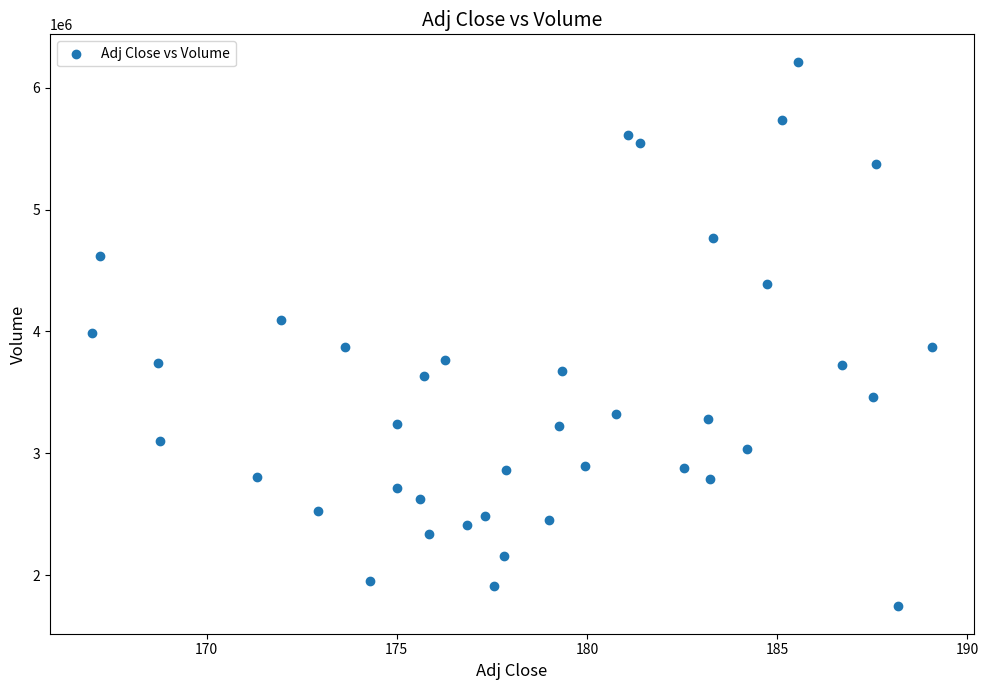

What is the range of Y values (max minus min)?

4472300